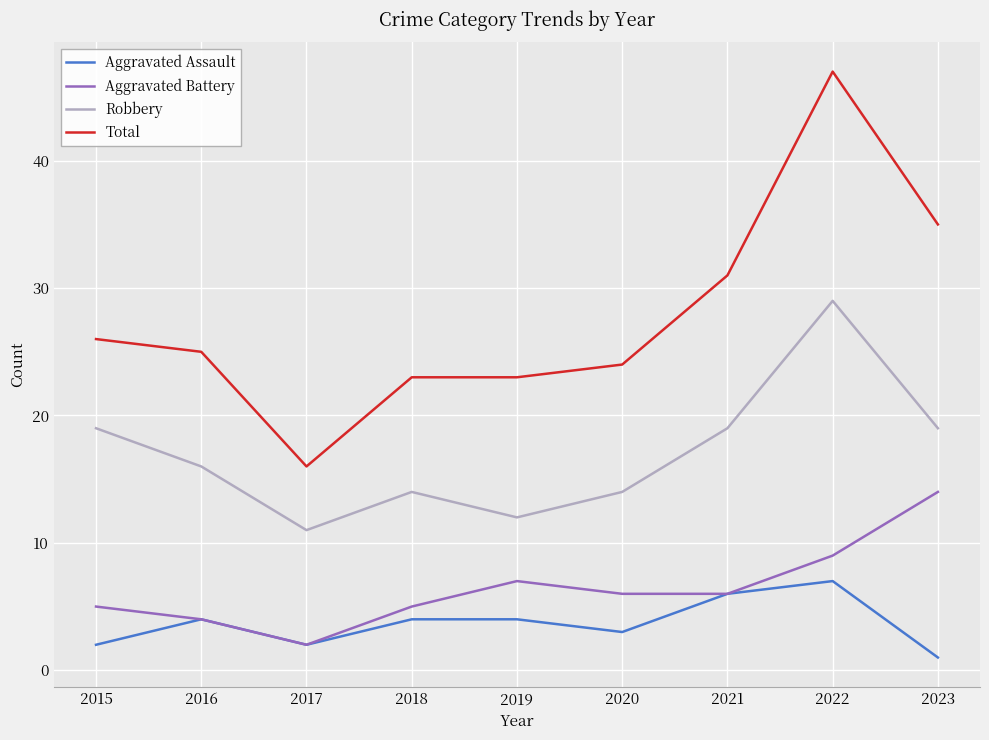

What value does the Robbery series have at 2019?

12